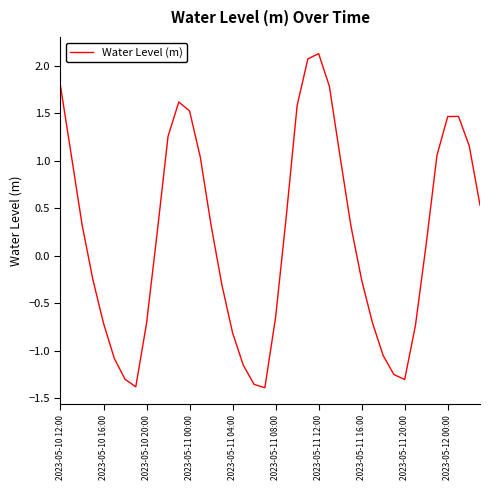

How many interior local peaks (higher than both neighbors) does the data have?

3